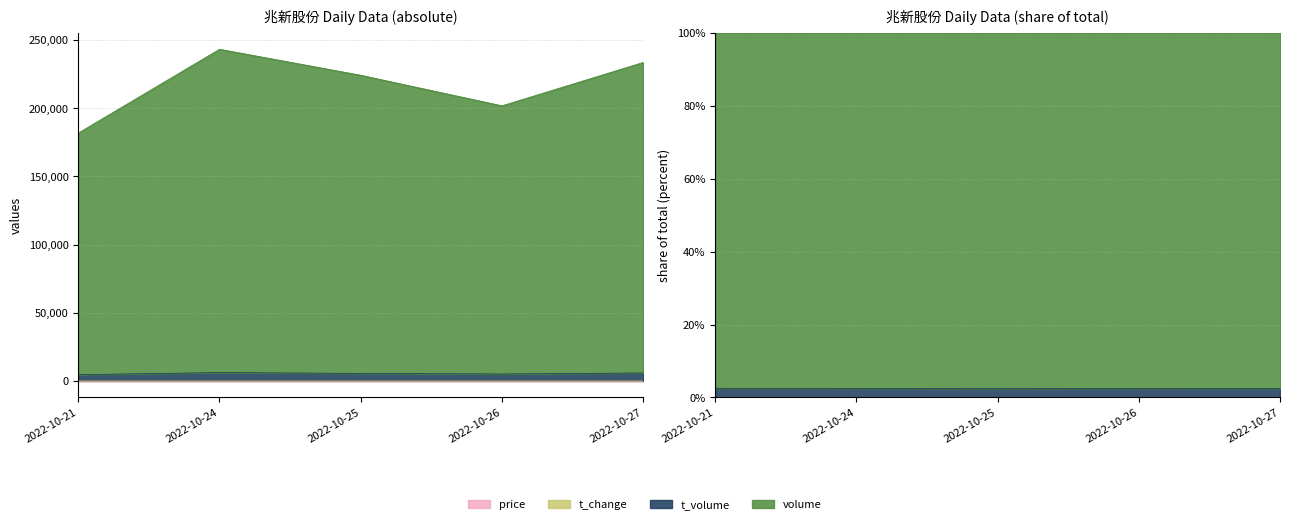

What is the value of the price point at the 1st from the left?

2.6